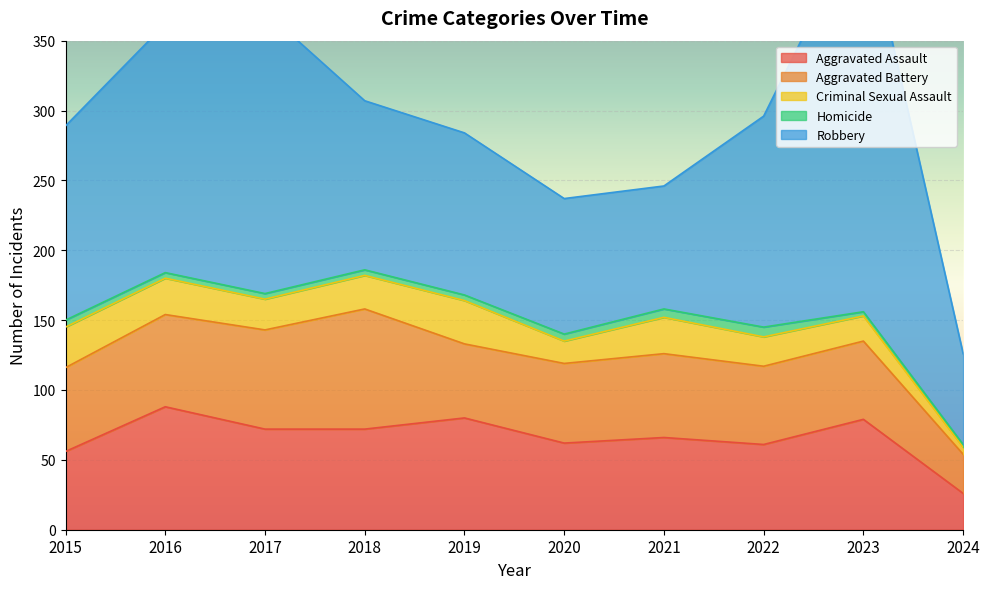

True or false: Criminal Sexual Assault and Aggravated Battery intersect in this chart.

False